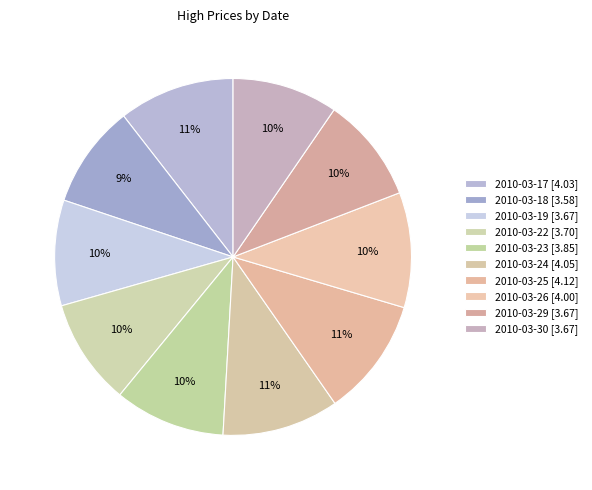

Count the number of slices in the pie.

10